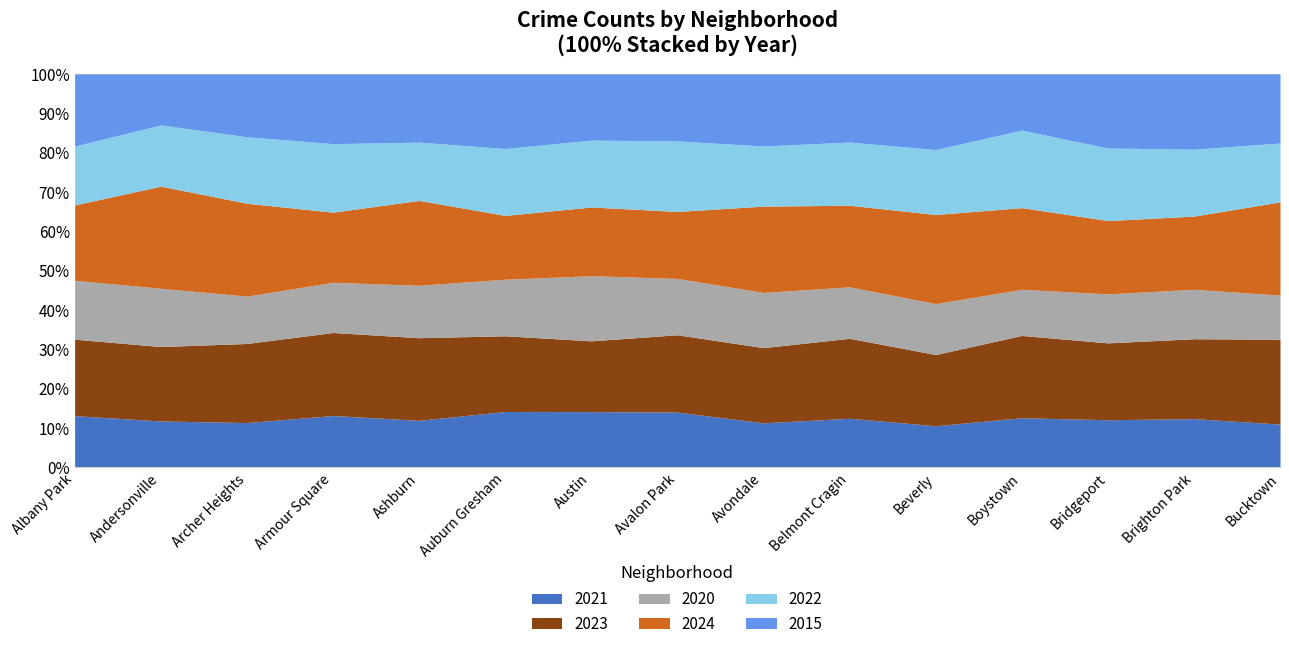

Which has a higher value, Boystown or Avalon Park?

Avalon Park